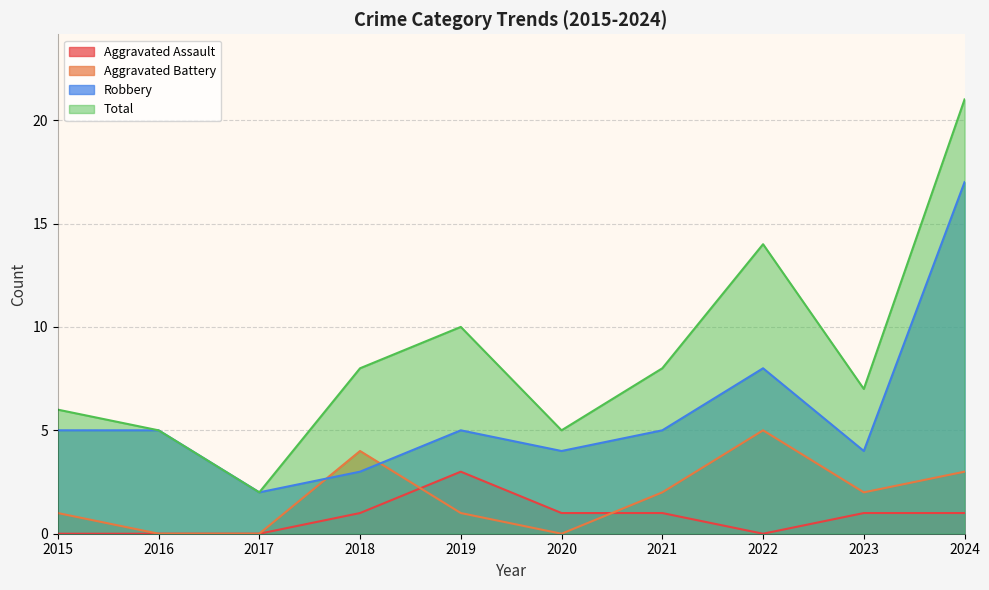

Is it true that Robbery equals 1 at 2020?

False